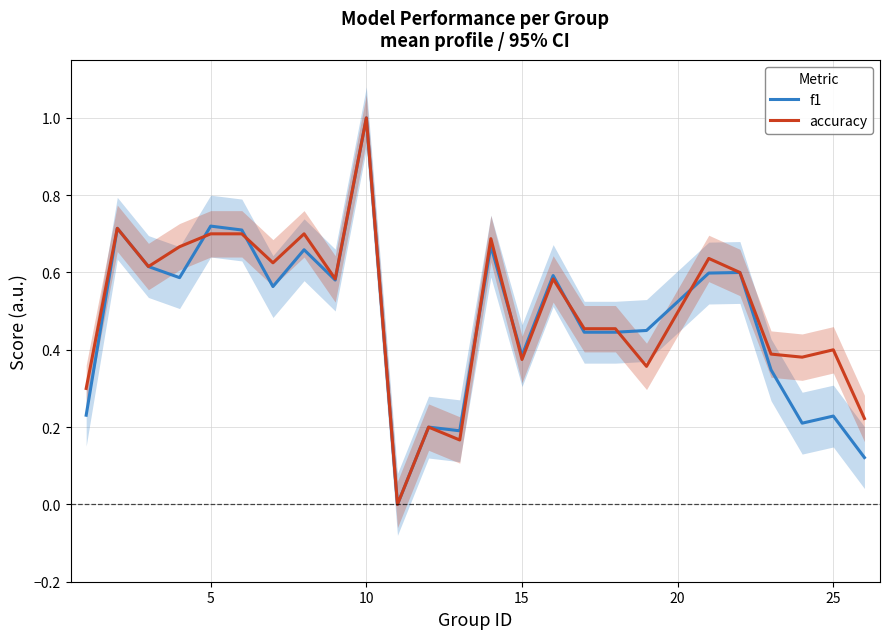

Rank the series by their maximum value, from lowest to highest.

f1, accuracy